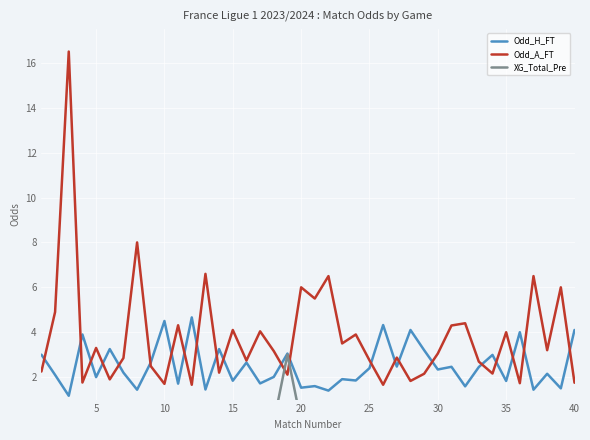

The Odd_H_FT series shows 2.5 at 20. True or false?

False